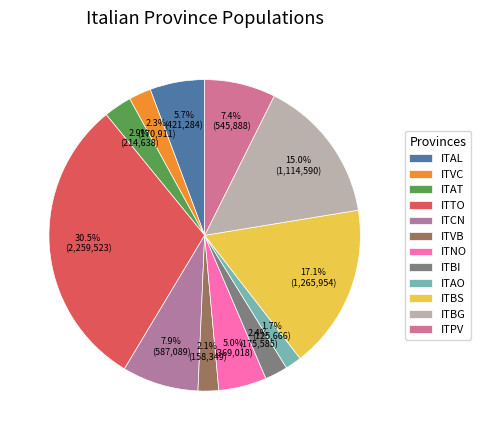

What percentage do ITCN and ITVC together represent?

10.2%